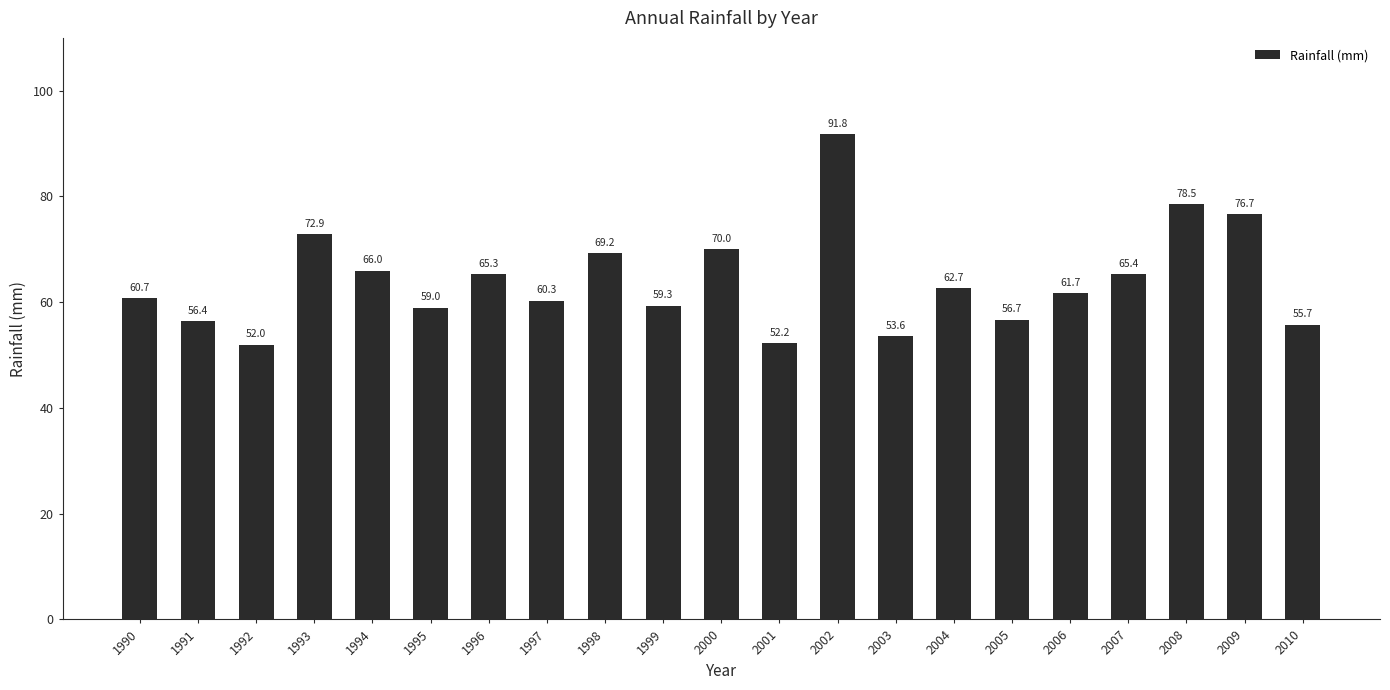

What is the average value?

64.1